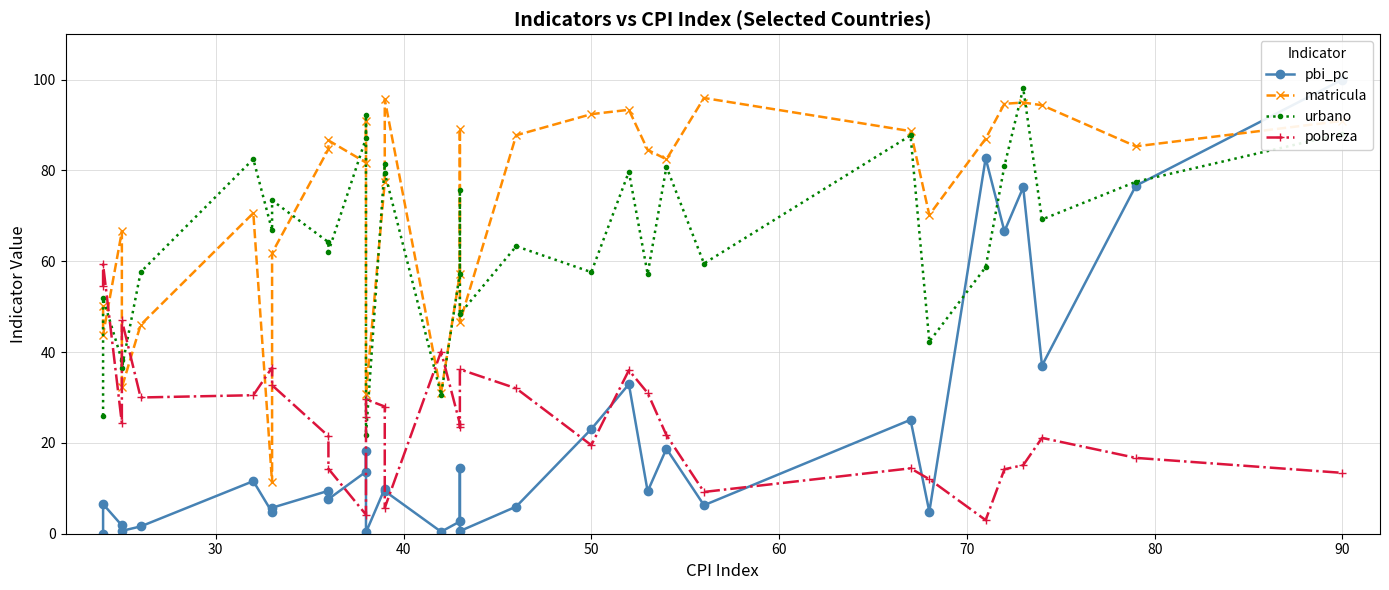

Reading right to left, transcribe all the data shown in this chart.

pbi_pc: 100.0	76.6	37.0	76.3	66.6	82.7	4.8	25.1	6.3	18.7	9.3	32.9	23.0	6.0	0.6	14.4	2.7	0.4	9.4	10.0	0.3	18.2	13.7	7.6	9.5	5.7	4.7	11.6	1.6	0.6	1.8	6.5	0.0
matricula: 90.9	85.3	94.4	95.0	94.7	87.0	70.2	88.7	96.0	82.5	84.5	93.3	92.4	87.7	46.6	89.1	57.2	31.0	95.6	77.5	30.8	90.8	81.7	86.6	84.7	61.8	11.3	70.6	46.0	32.2	66.5	43.8	50.1
urbano: 88.1	77.5	69.2	98.1	81.0	58.7	42.3	87.7	59.5	80.8	57.2	79.7	57.6	63.3	48.4	75.7	57.3	30.6	79.5	81.4	21.7	92.1	87.1	62.1	64.2	73.4	66.8	82.5	57.6	36.5	38.2	51.8	26.0
pobreza: 13.4	16.7	21.1	15.1	14.2	3.0	12.0	14.4	9.2	21.7	31.0	36.0	19.5	32.0	36.2	23.4	24.2	40.1	5.7	28.0	29.6	25.7	4.2	14.3	21.5	32.7	36.6	30.5	30.0	47.0	24.3	59.3	54.5